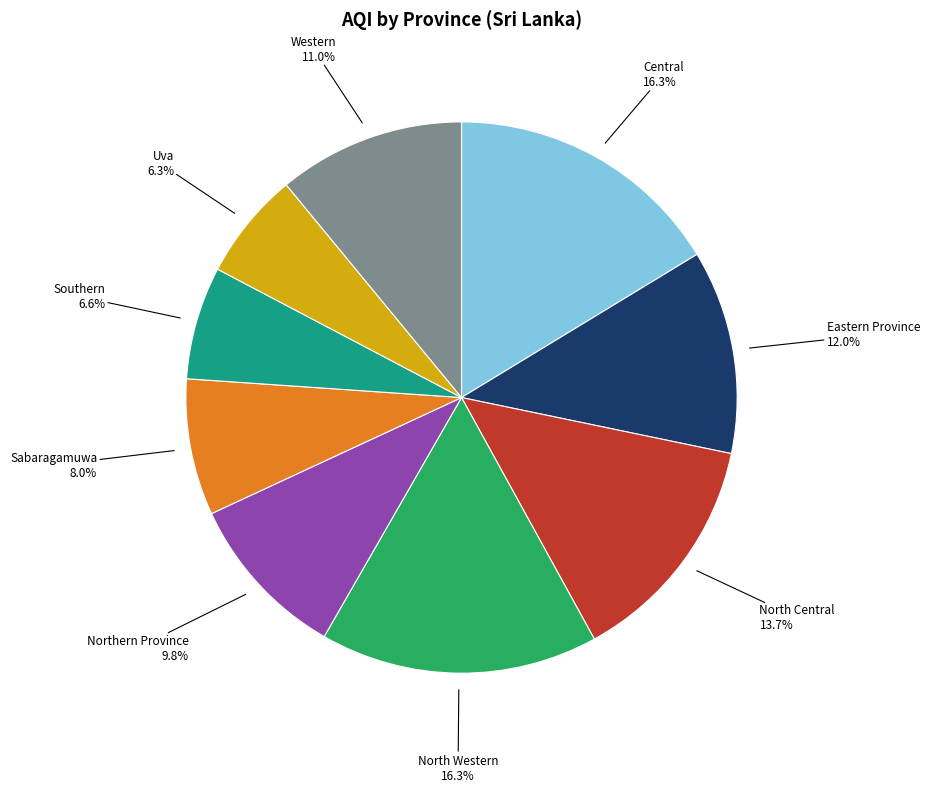

Does any single category account for the majority?

No